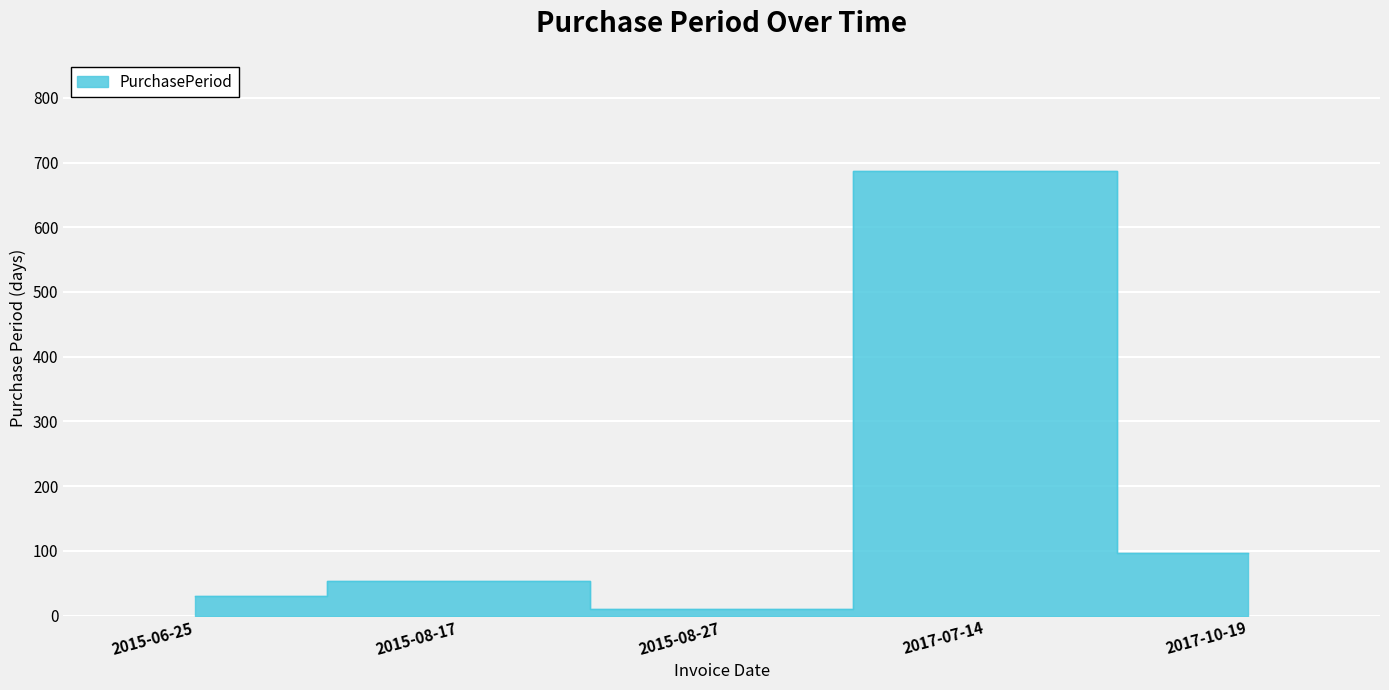

What is the ratio of the value at 2017-07-14 to the value at 2015-08-17?

13.0